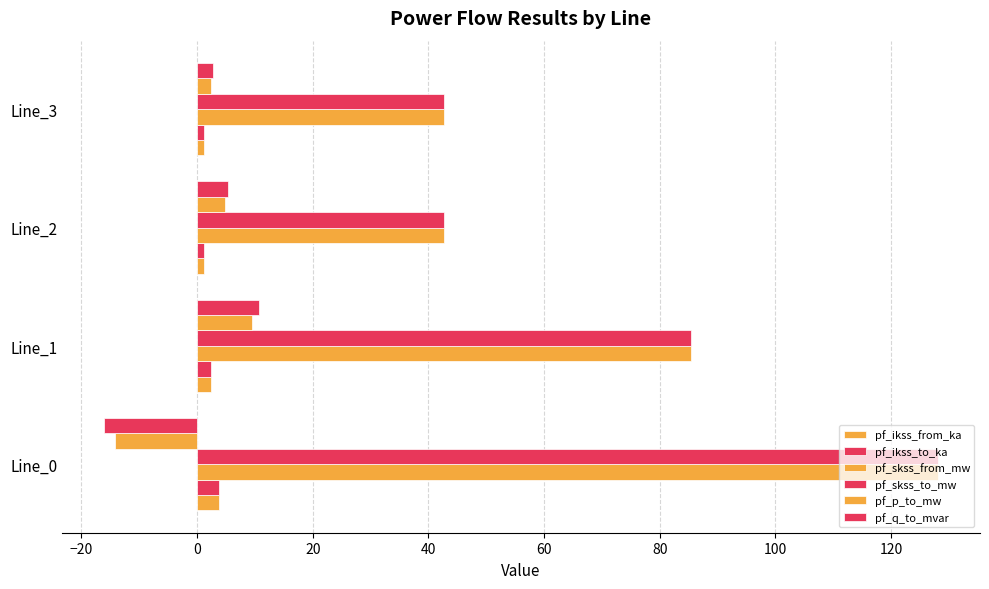

At how many categories does at least one series exceed 115?

1